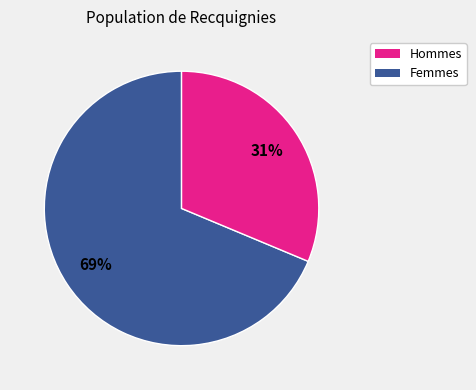

Is there any slice that represents more than half of the pie?

Yes